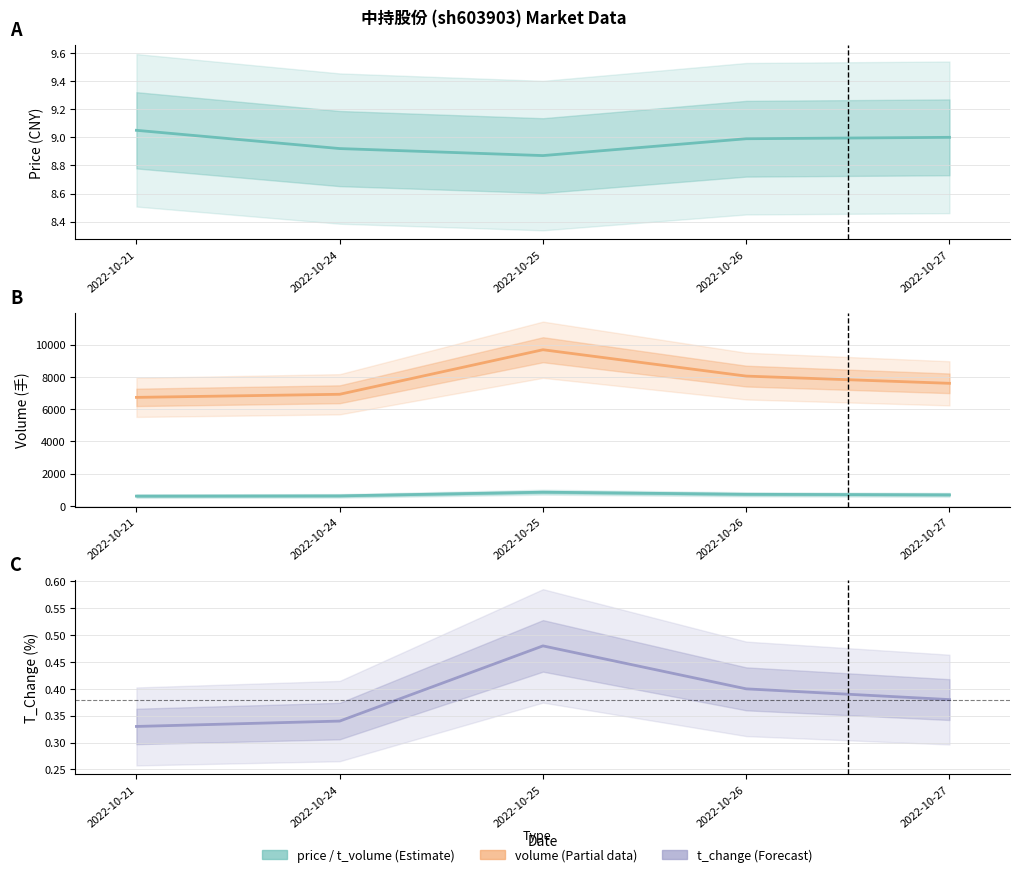

Is the value of t_change at 2022-10-25 greater than the value of volume at 2022-10-24?

No